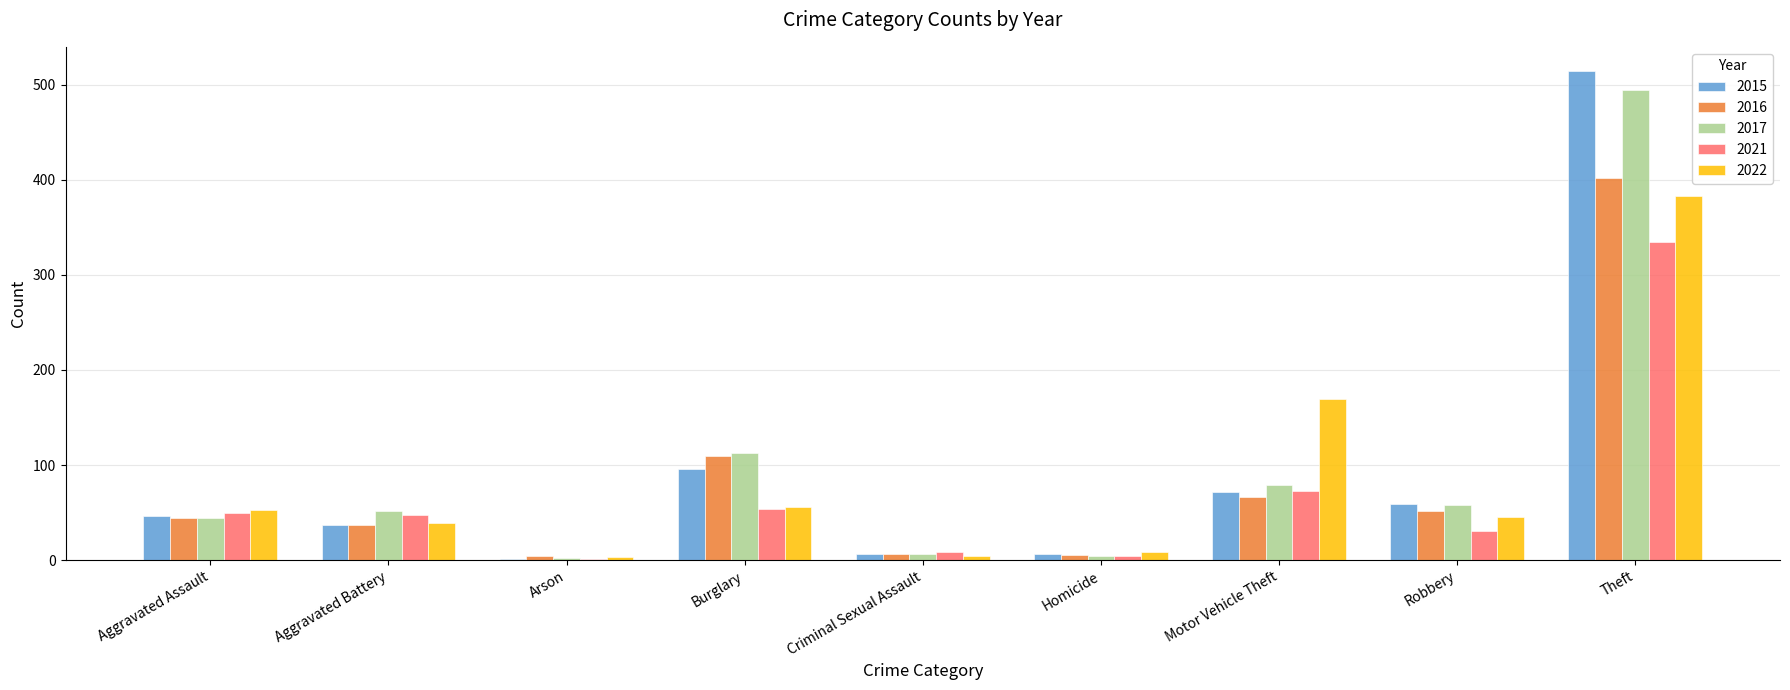

What is the total value across all series at Robbery?

245